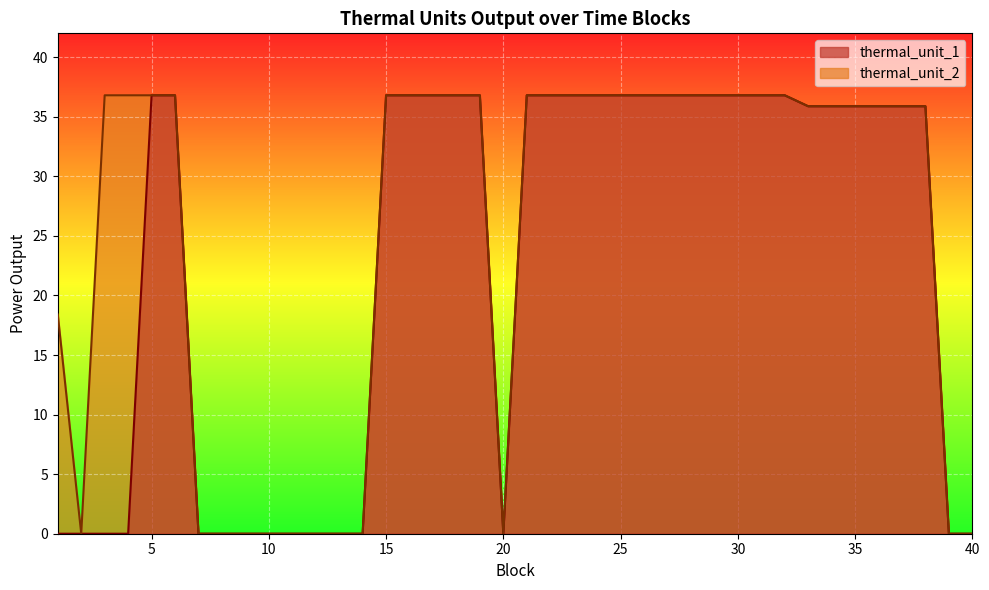

Is it true that thermal_unit_2 equals 14.6 at 29?

False